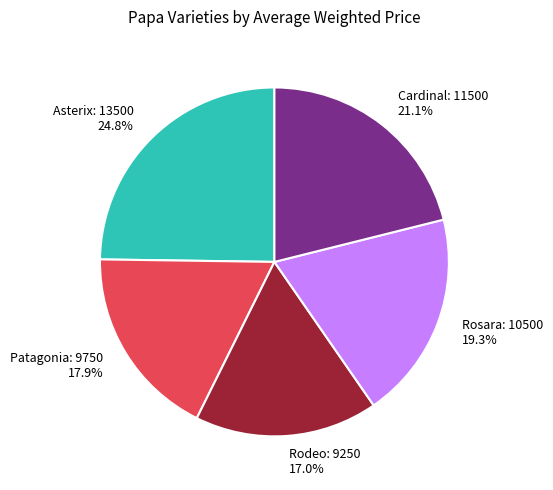

To the nearest percent, what is the difference between the Rodeo and Patagonia slice percentages?

1%